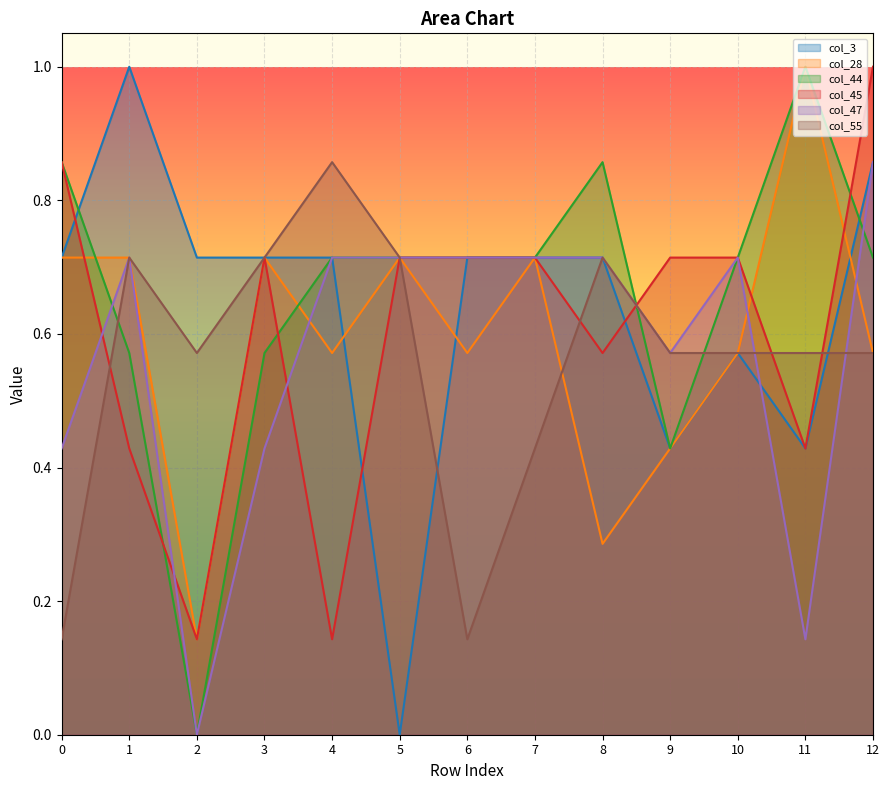

What is the highest value of the 28 series?

1.0